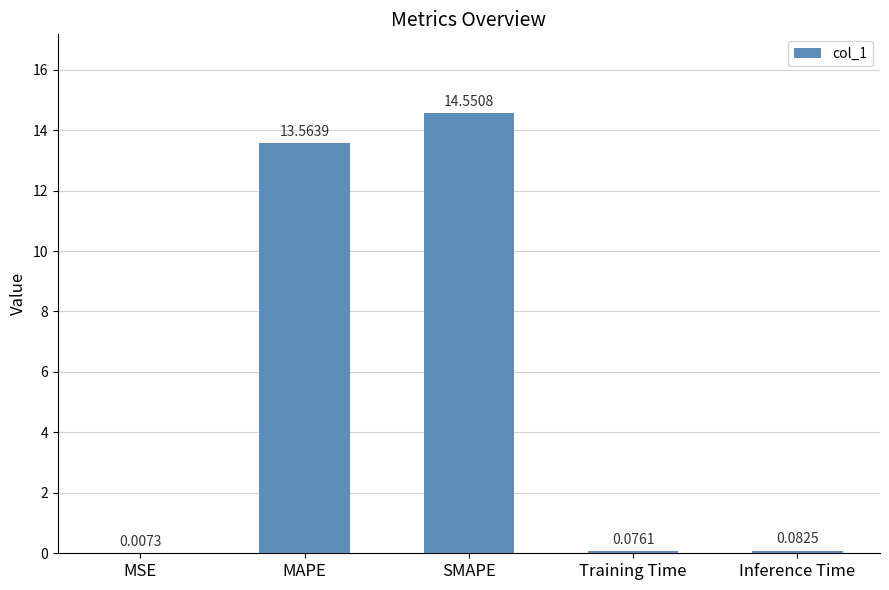

What is the greatest value displayed?

14.6